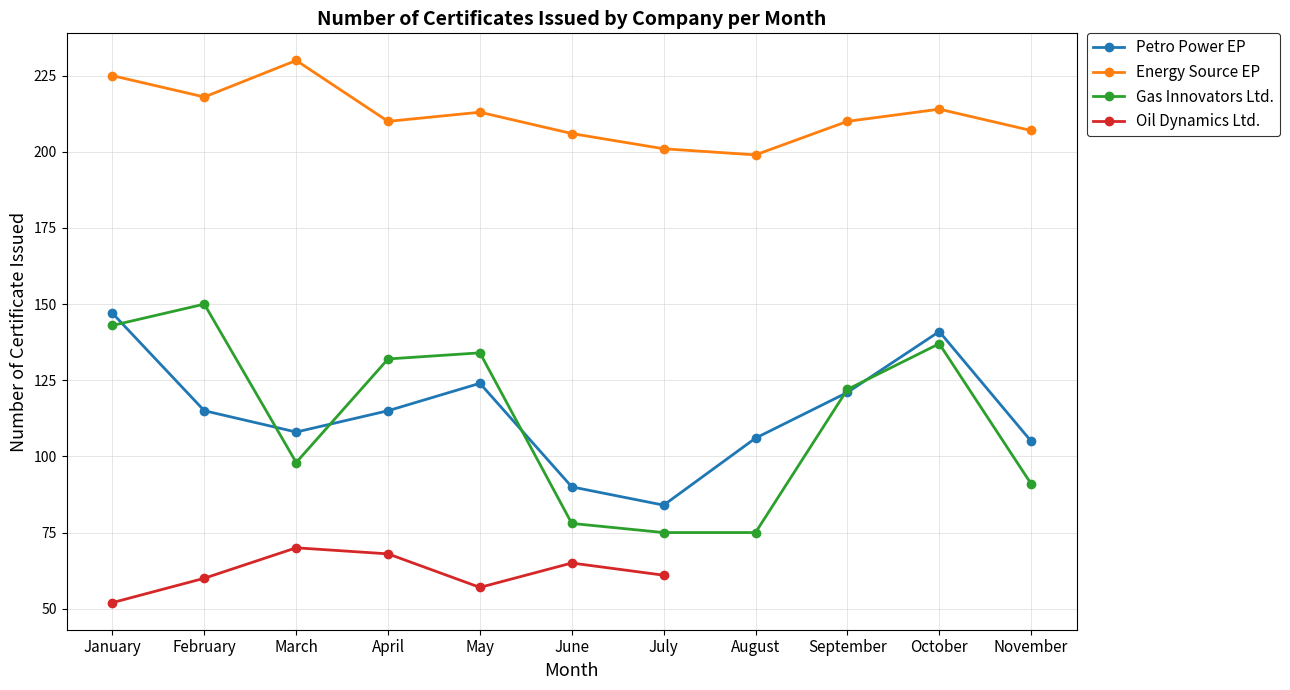

Is this an area chart (filled region under the line)?

No